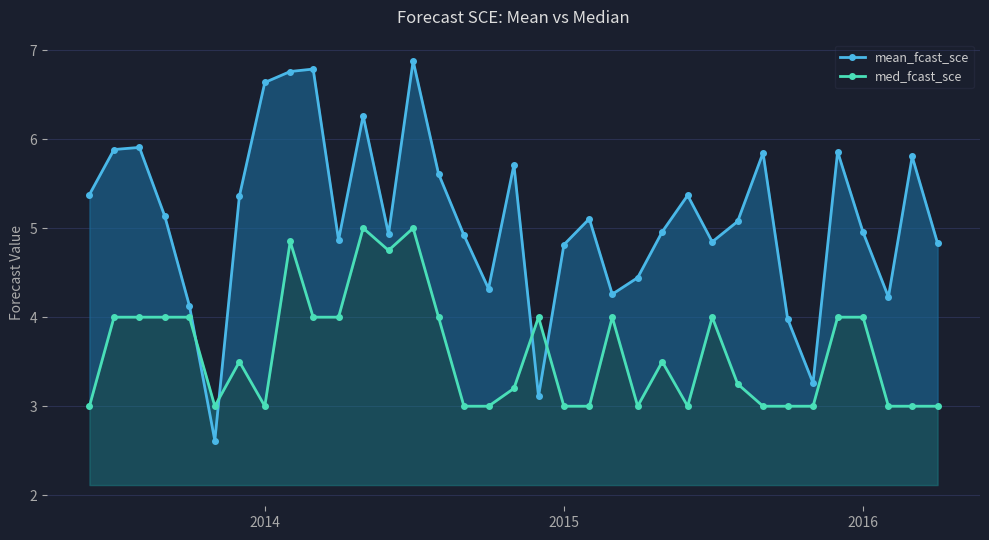

Which series has the largest range (max minus min)?

mean_fcast_sce